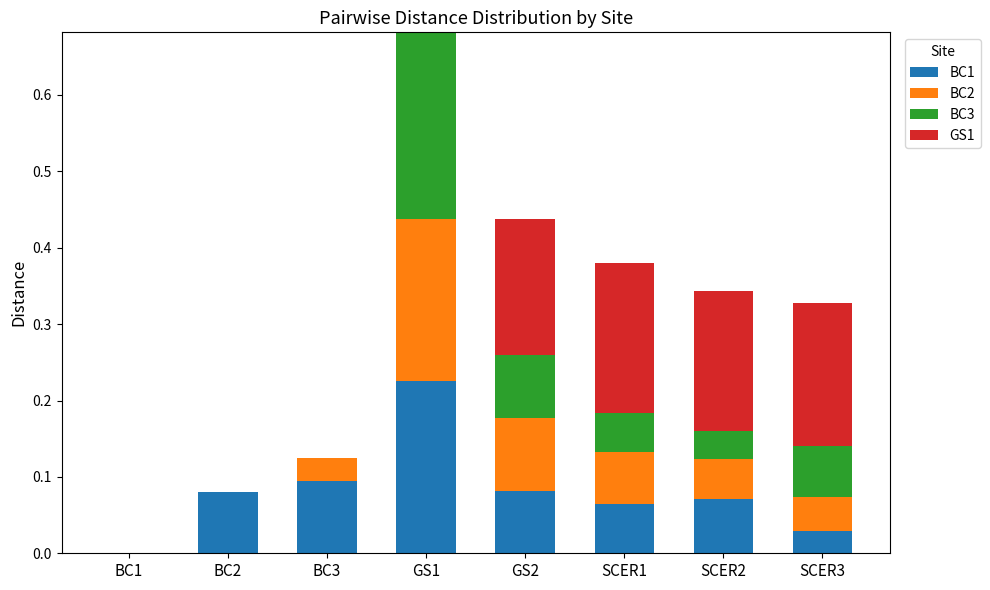

Count the number of categories in the chart.

8